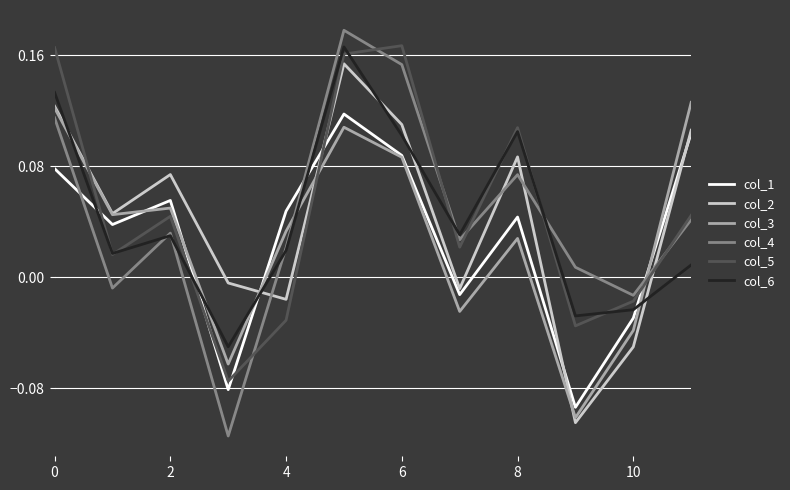

How many lines are shown in the chart?

6